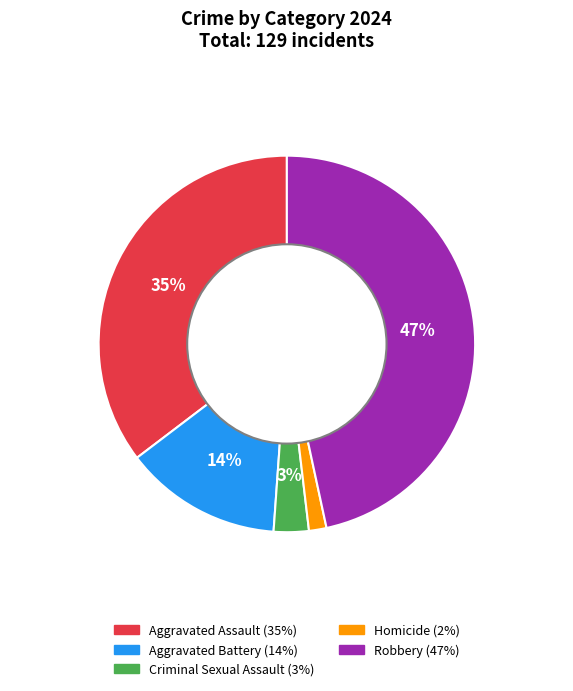

Is it true that Aggravated Battery is 21% of the pie?

False